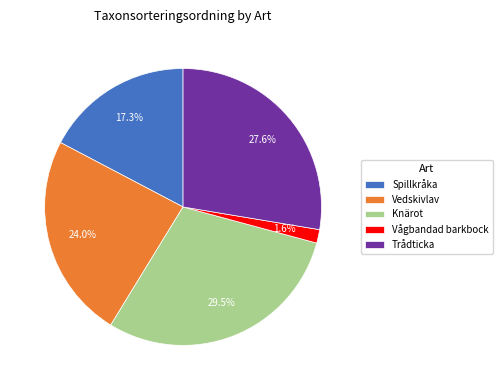

Which slice is the smallest?

Vågbandad barkbock